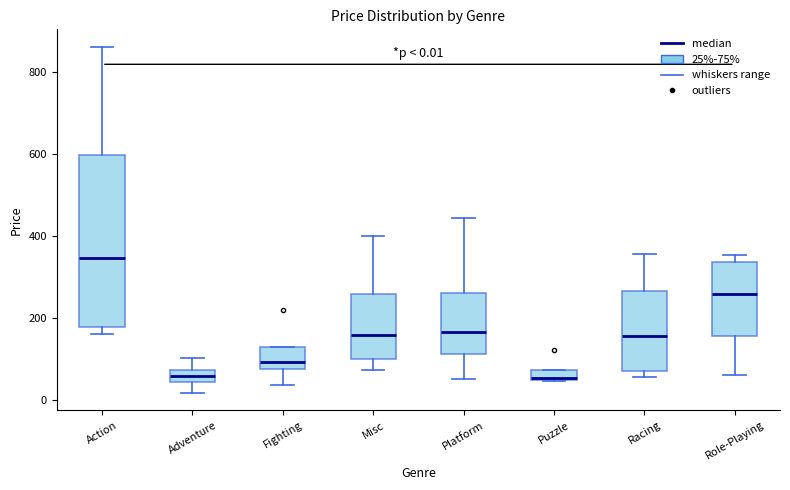

Which box is the tallest, from its lower edge to its upper edge?

Action